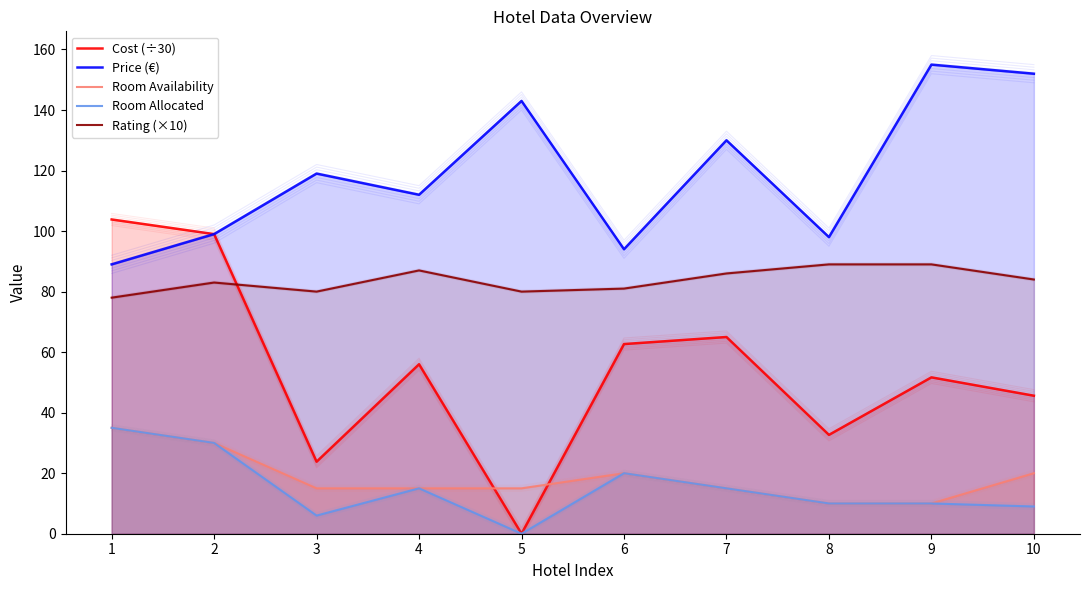

What is the difference between the Room Allocated values at 1 and 4?

20.0